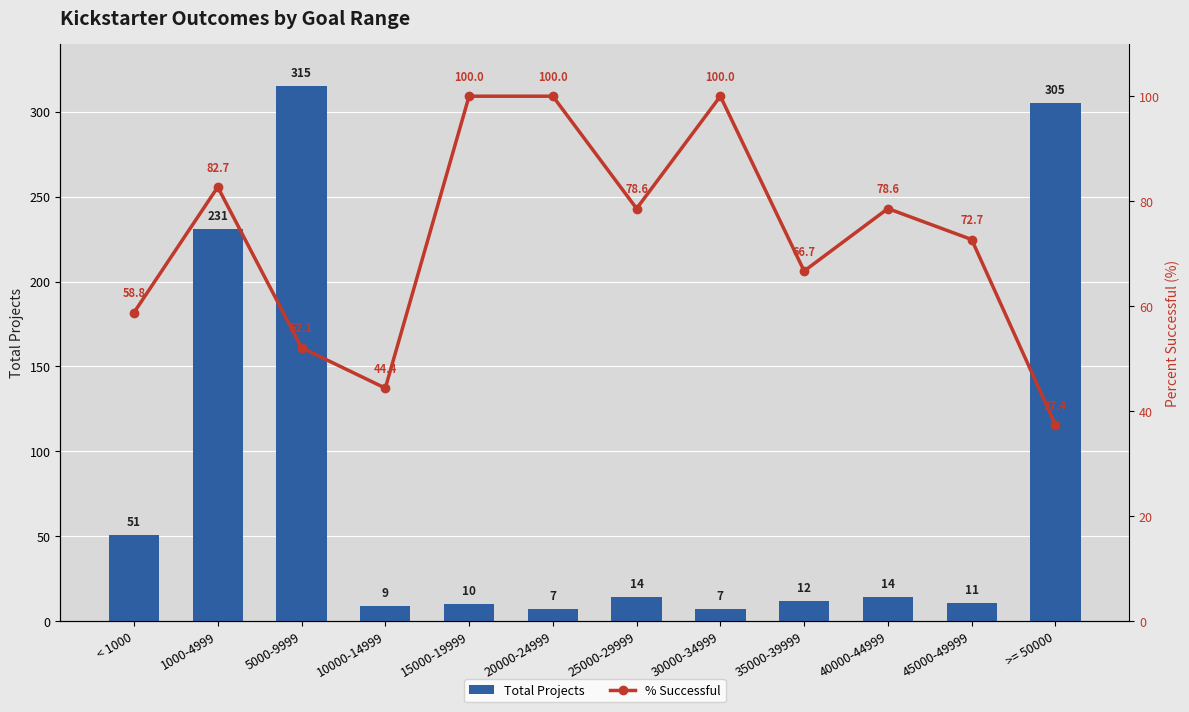

Which category has the lowest value in the % Successful series?

>= 50000